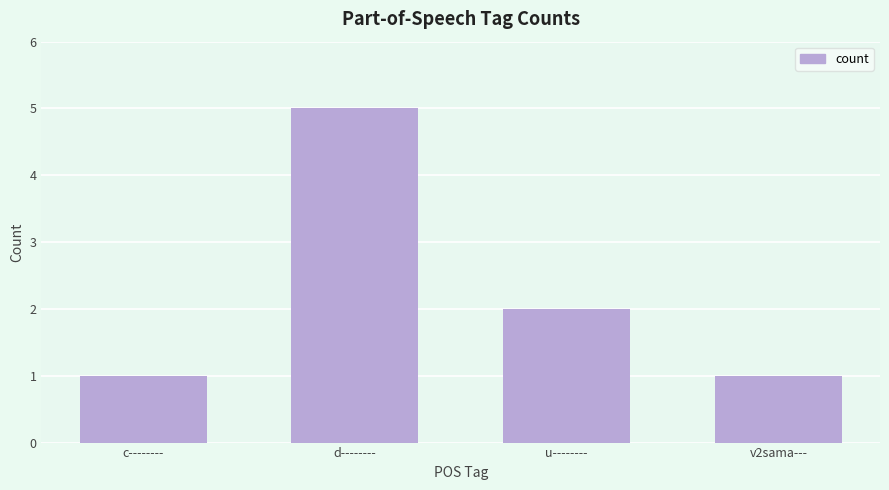

At which category does the chart reach its peak across all series?

d--------